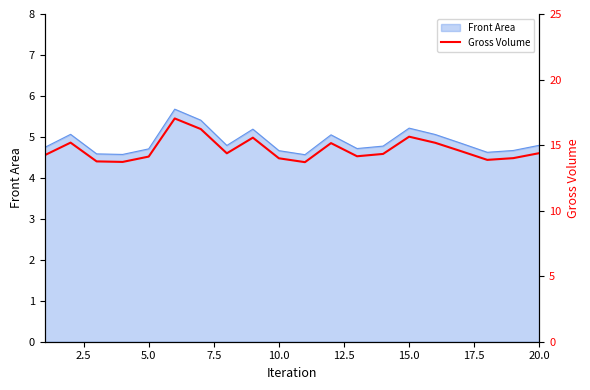

What is the smallest value displayed?

13.7